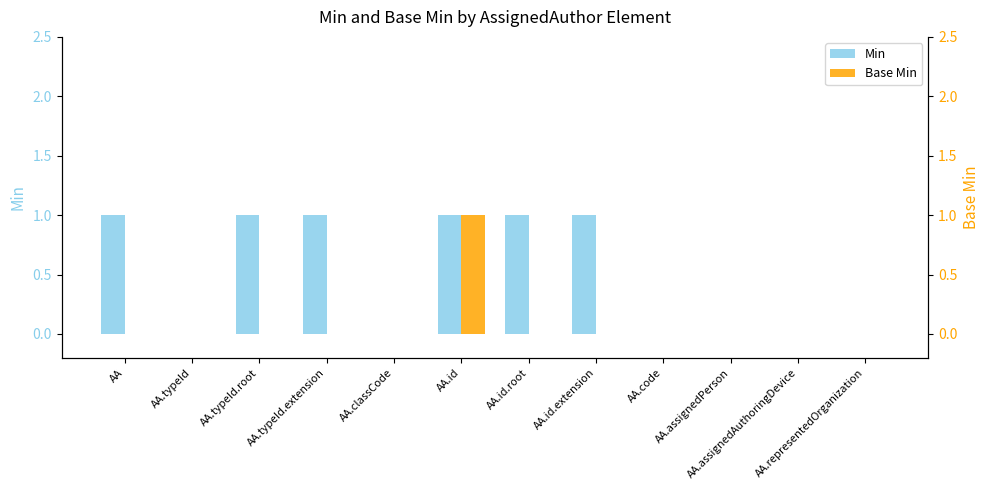

How many series are shown in this chart?

2